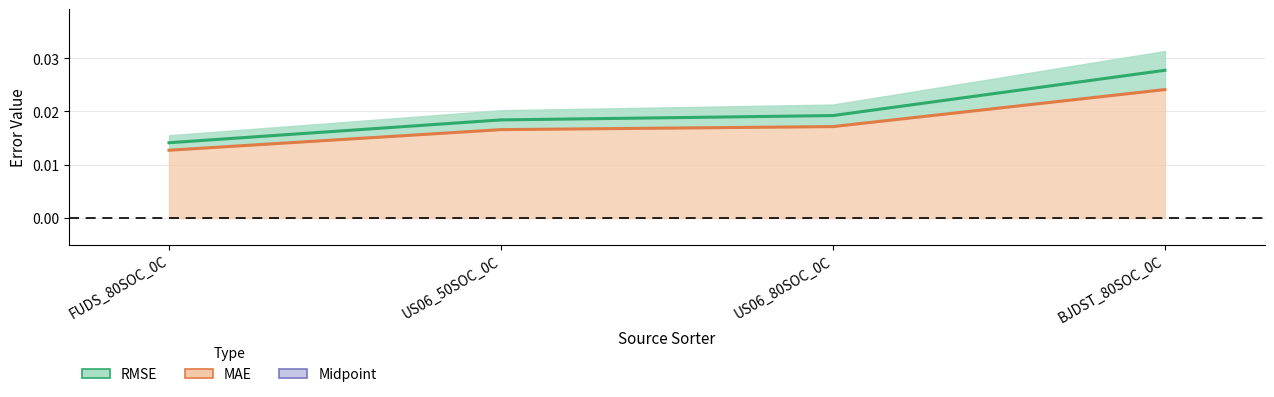

At which category is the sum across all series the highest?

BJDST_80SOC_0C